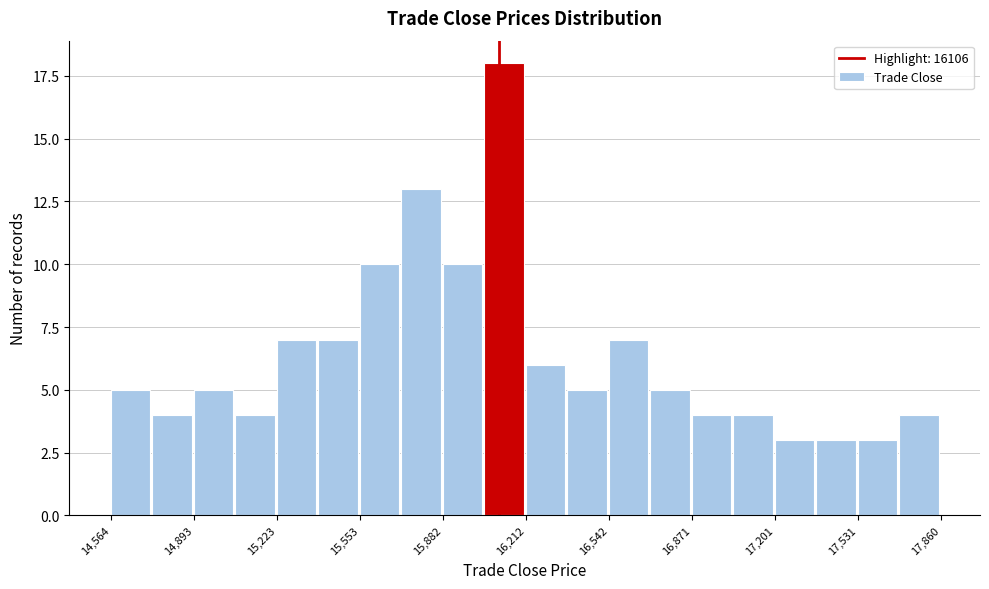

Around what value on the x-axis is the tallest bar? Give the approximate position of its centre, as read against the axis.

16150